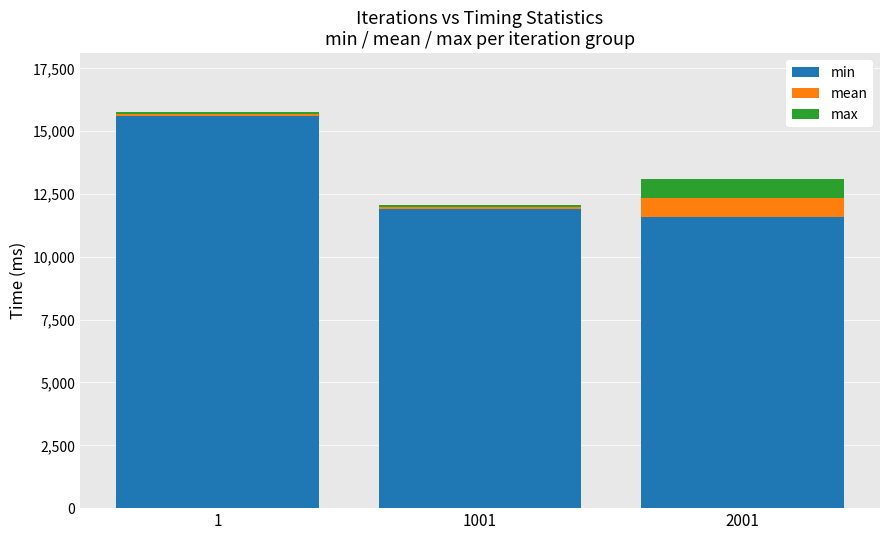

What is the total value across all series at 1001?

12063.5